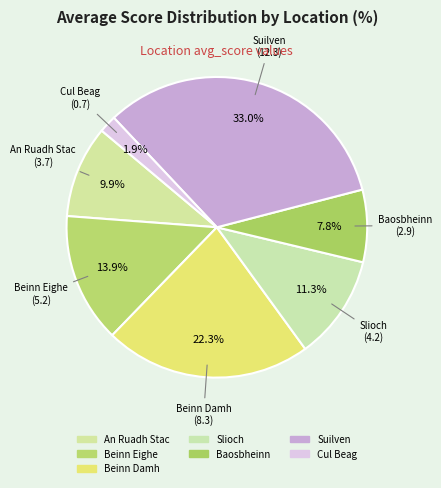

What percentage is NOT represented by Beinn Eighe?

86.1%